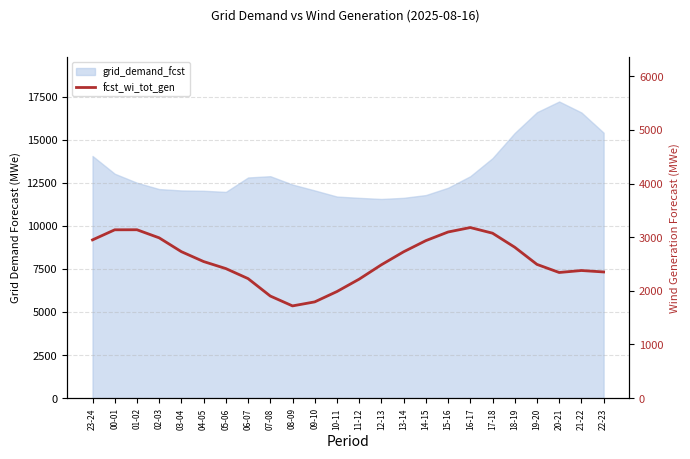

At which label does the data first exceed 2546?

23-24